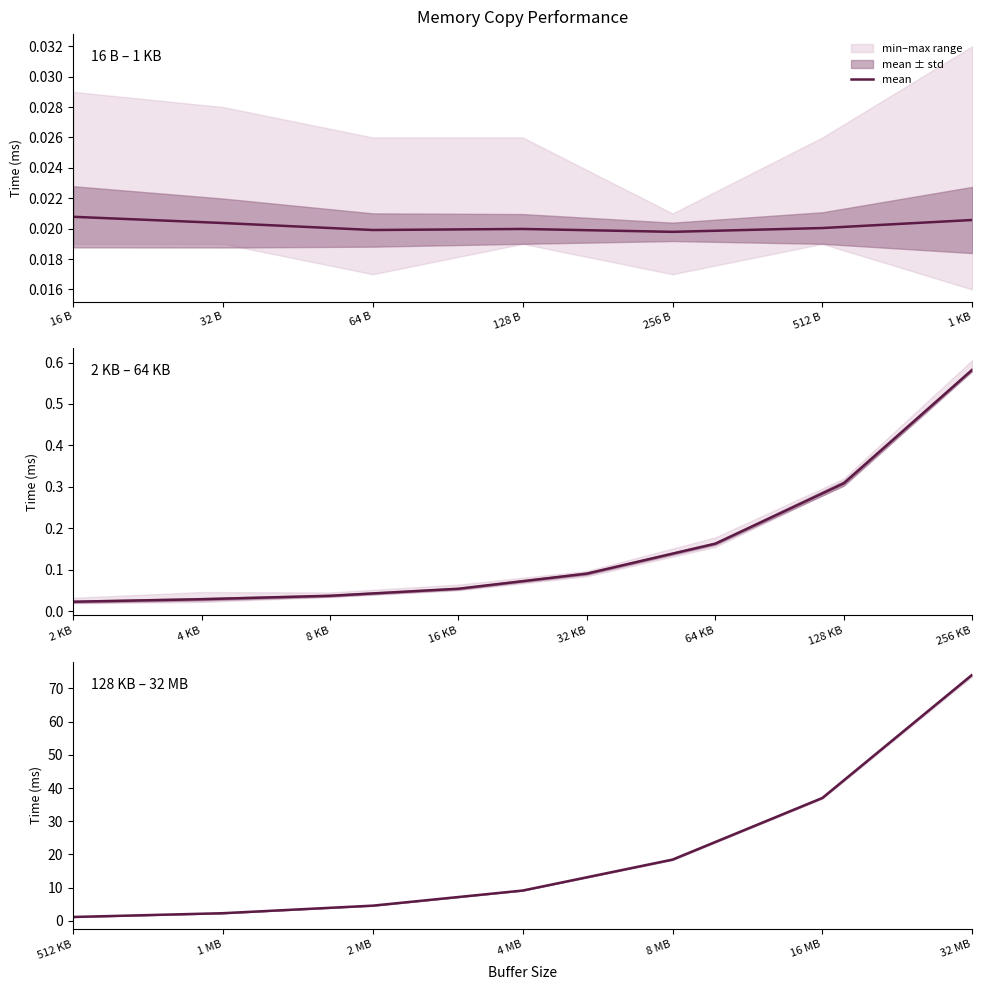

True or false: the data shows 13.6 at 4 MB.

False